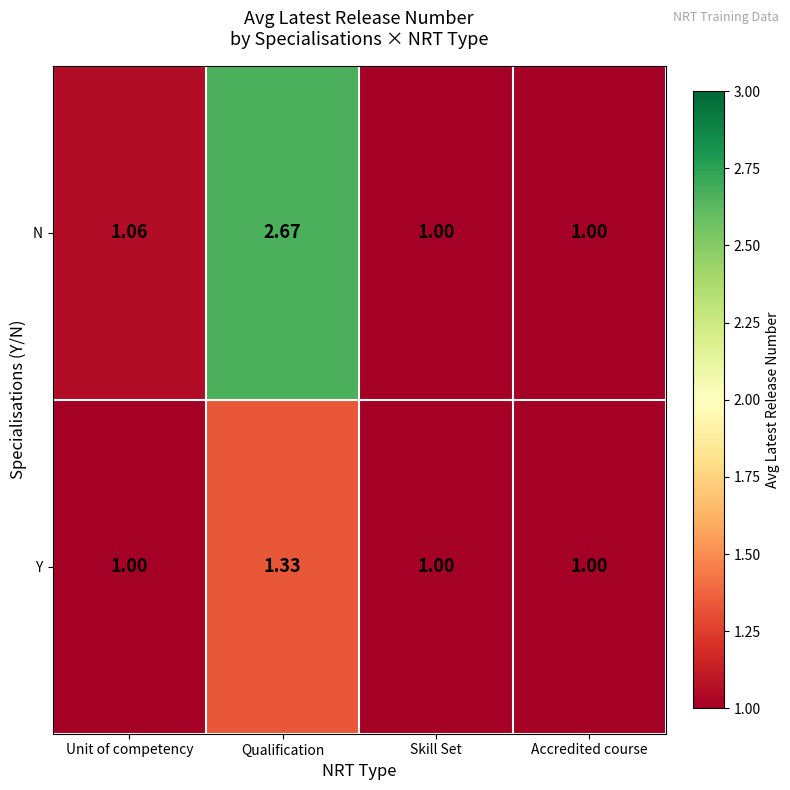

Which label corresponds to the largest value in the chart?

Qualification